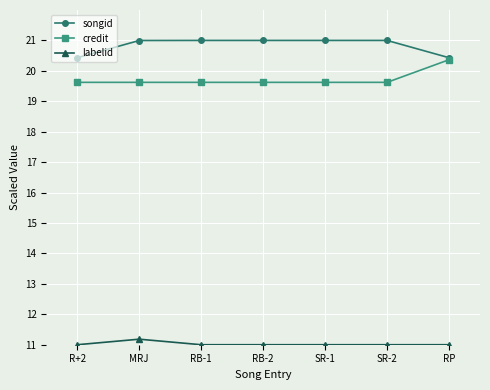

What position from the left is SR-2?

6